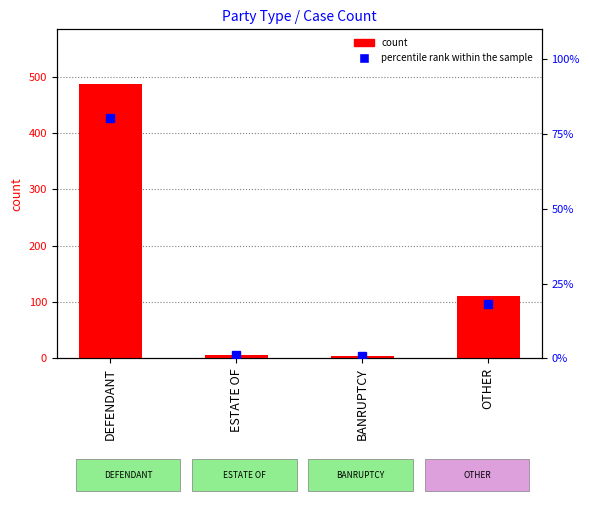

Which series has the largest range (max minus min)?

count